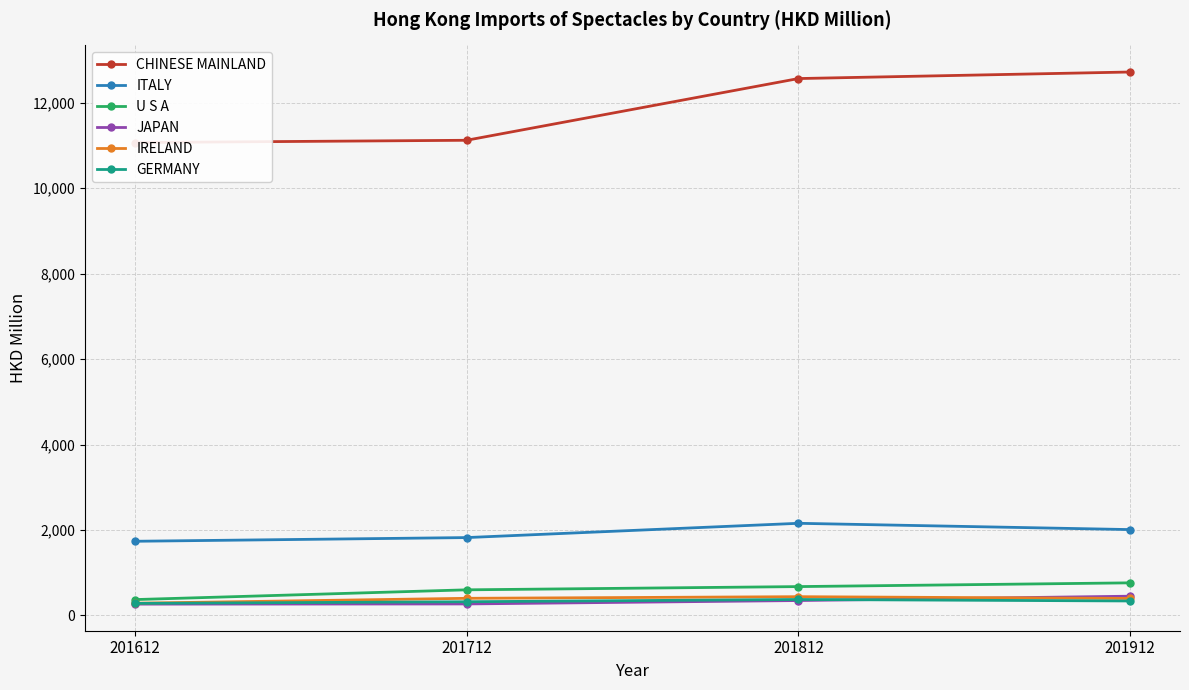

True or false: ITALY has a value of 2723.5 at 201712.

False